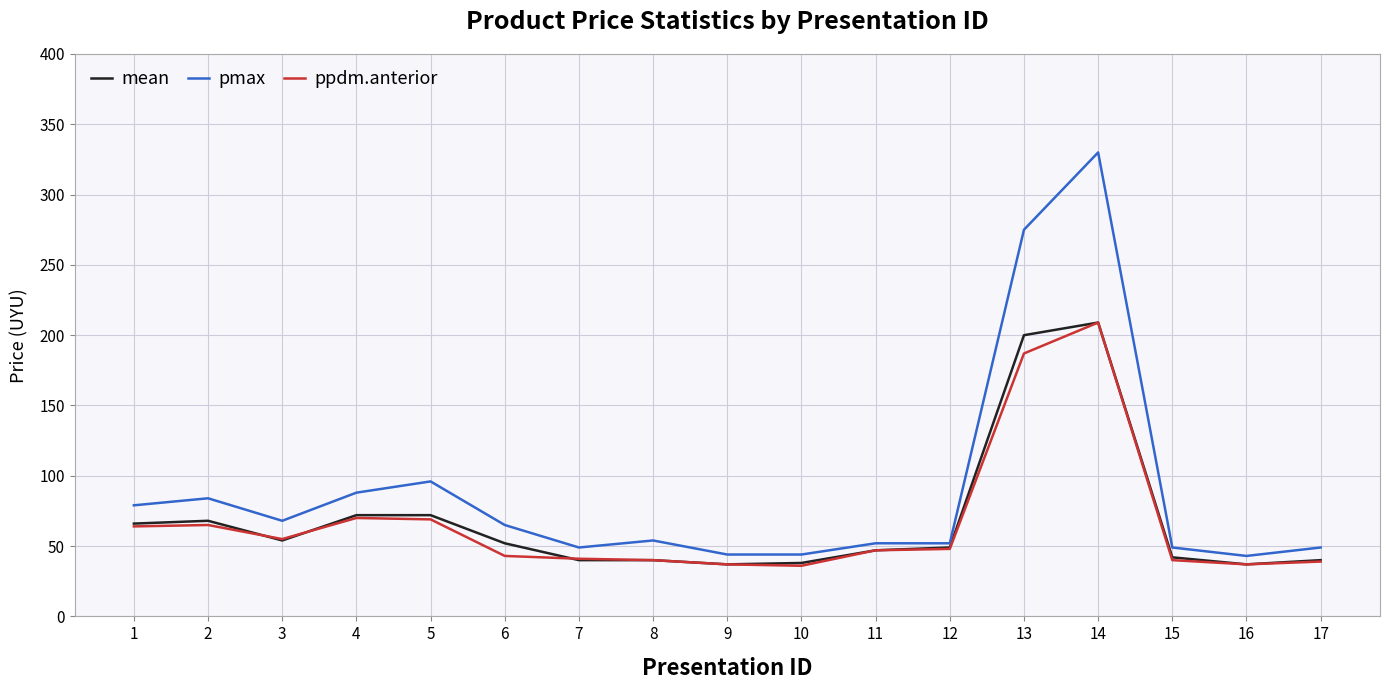

Which series has the largest total across all categories?

pmax